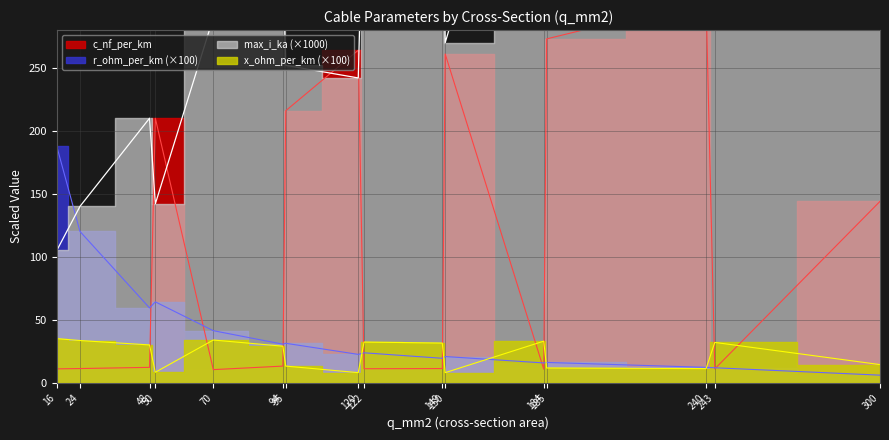

Read the x_ohm_per_km value at 48.

30.0